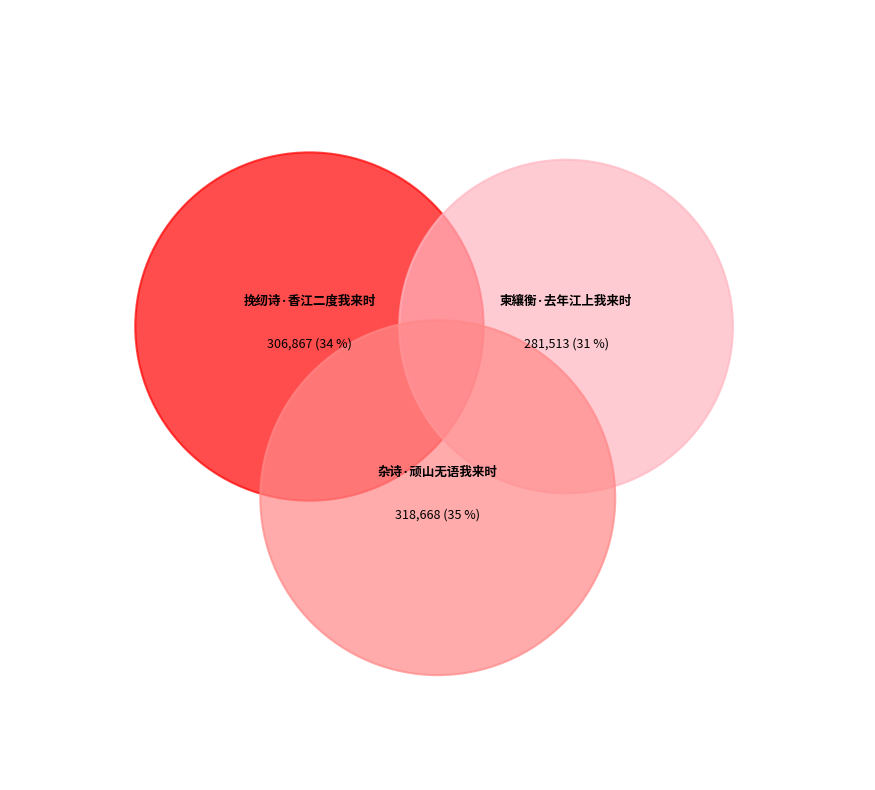

How many slices are in this pie chart?

3